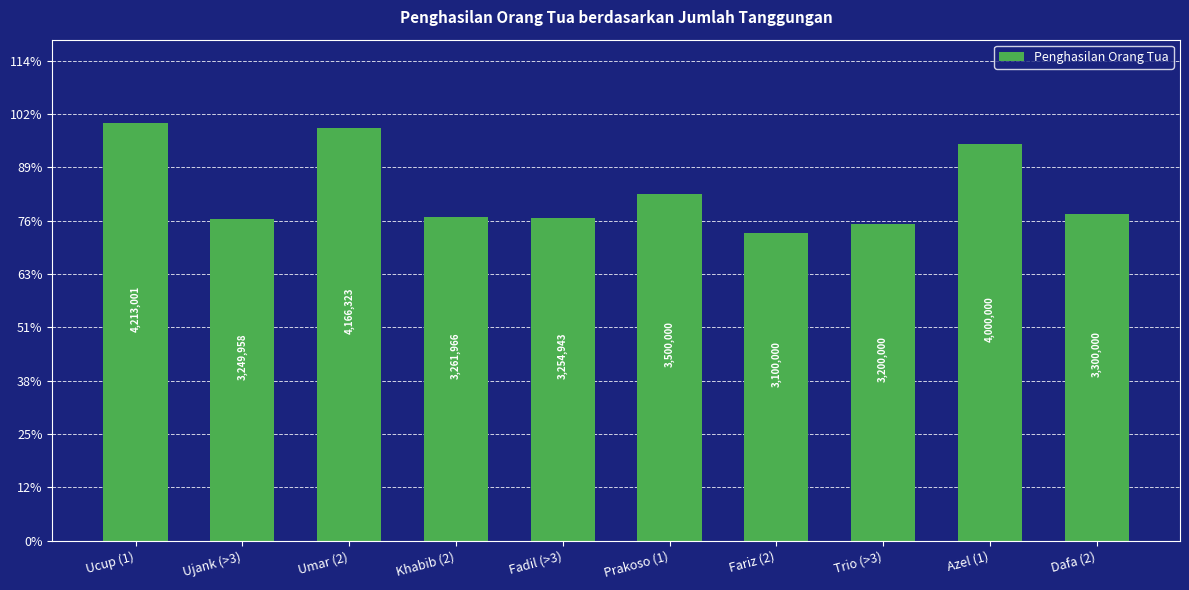

Which label corresponds to the smallest value in the chart?

Fariz (2)